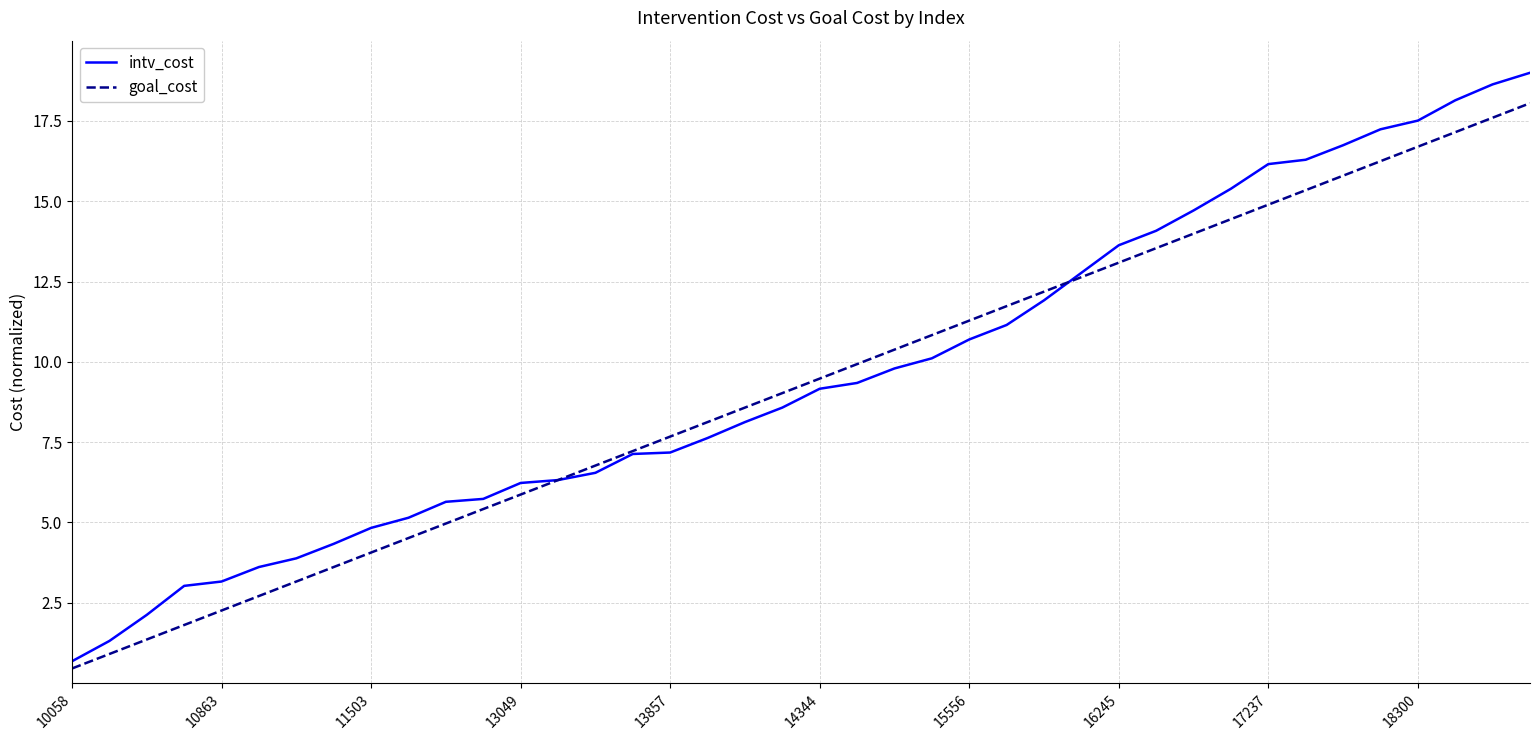

Which series has the widest spread of values?

intv_cost